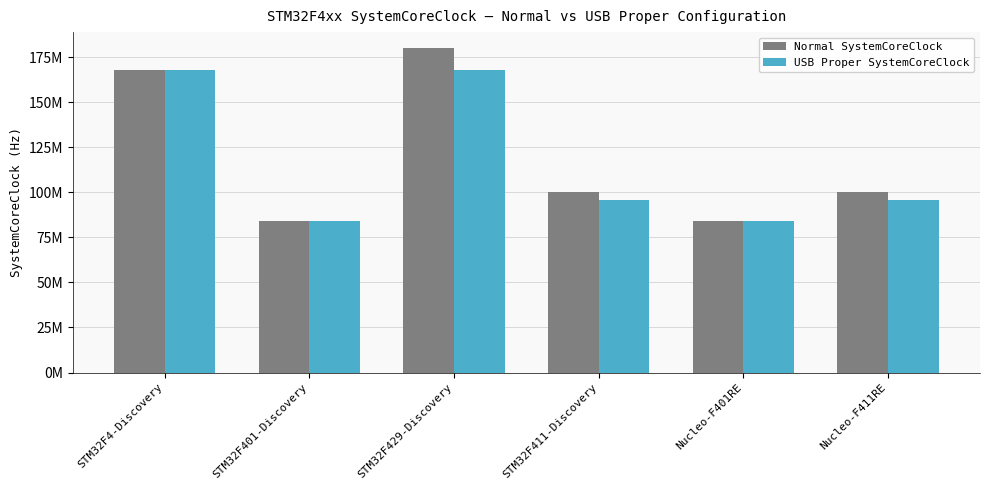

What are all the series names shown in the legend?

Normal SystemCoreClock, USB Proper SystemCoreClock